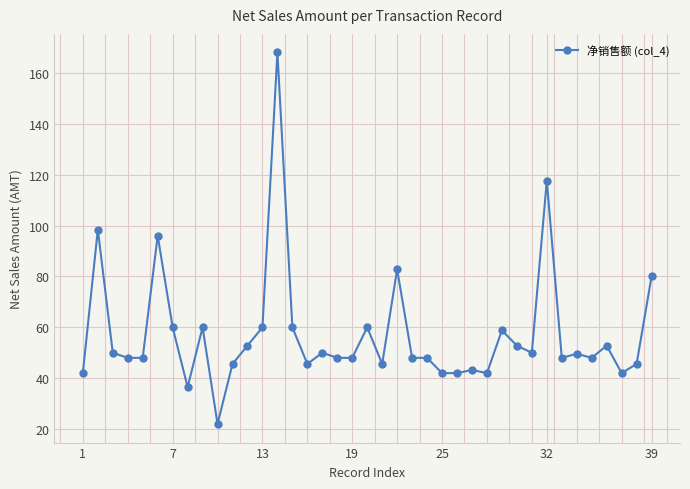

What is the average value?

57.4